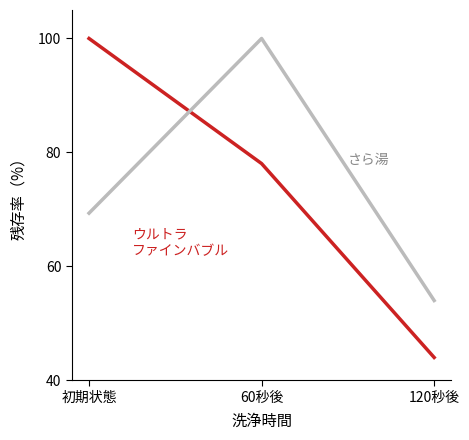

What is the minimum value shown in the chart?

44.0